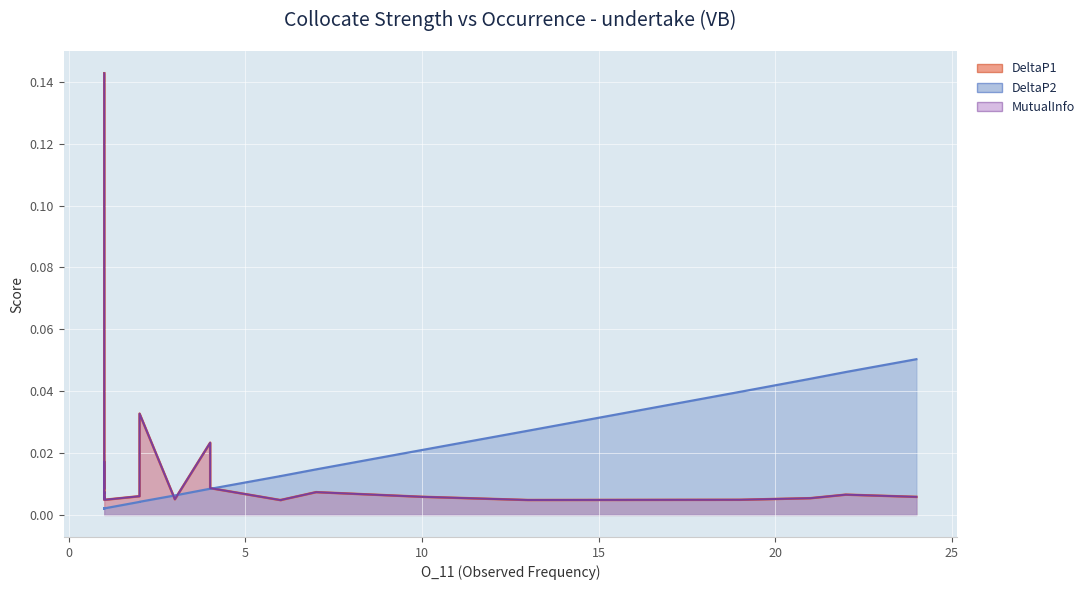

Which category has the highest value across all series?

1